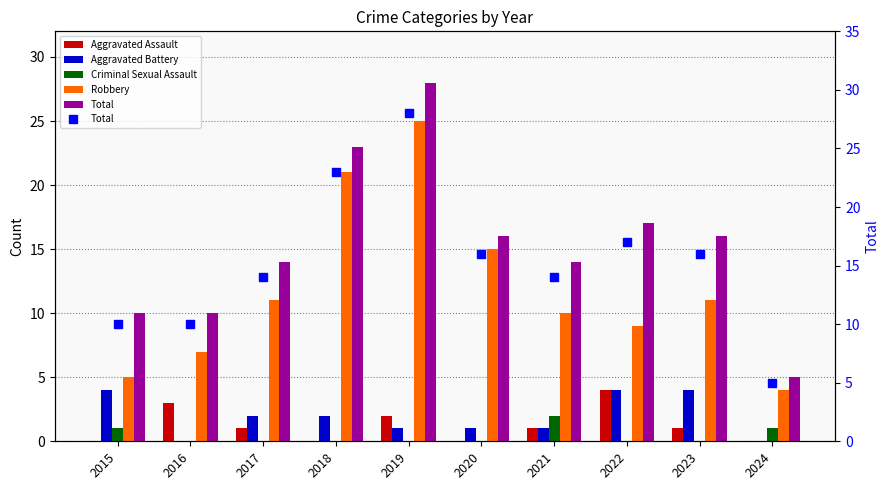

Is it true that Robbery equals 4 at 2024?

True